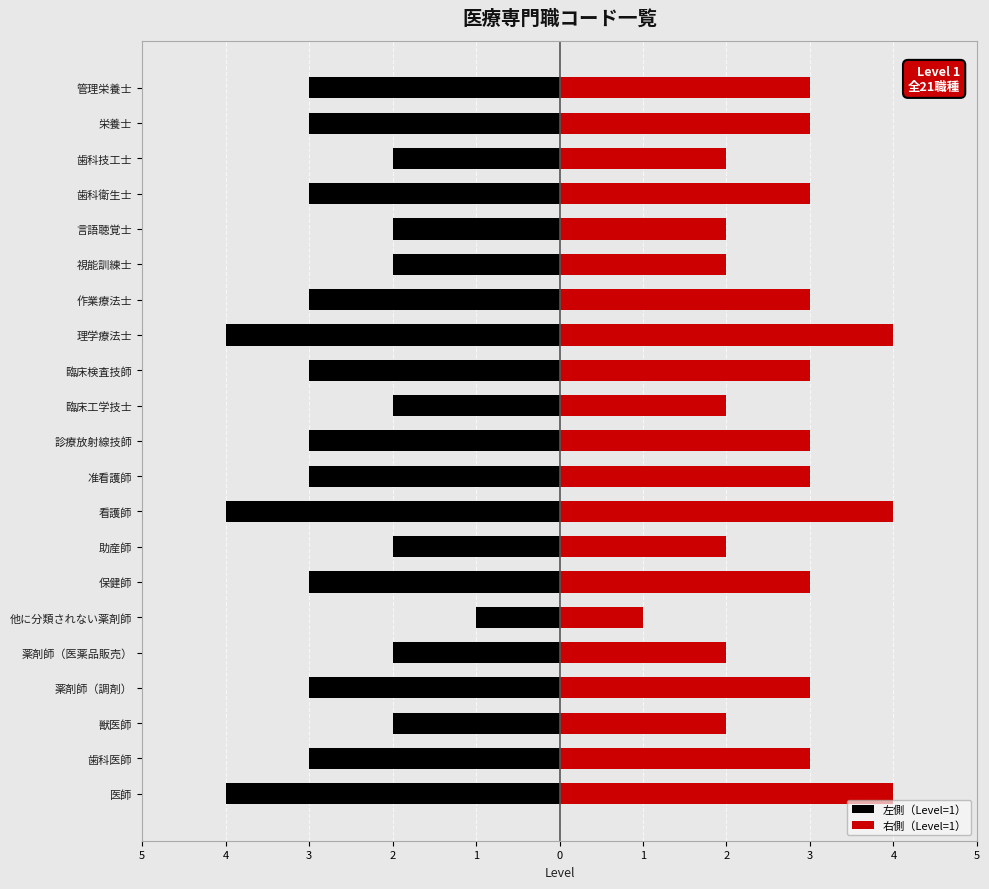

What is the difference between the 左側（Level=1） values at 理学療法士 and 作業療法士?

1